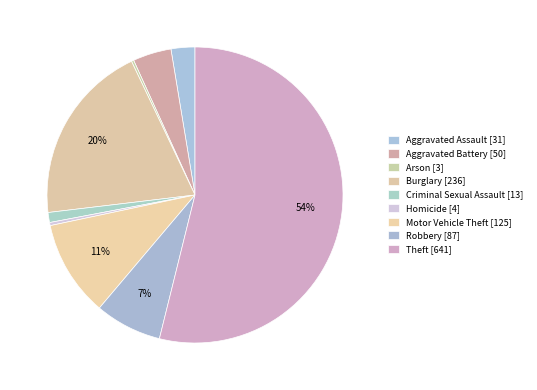

Is the sum of Robbery and Motor Vehicle Theft greater than half?

No